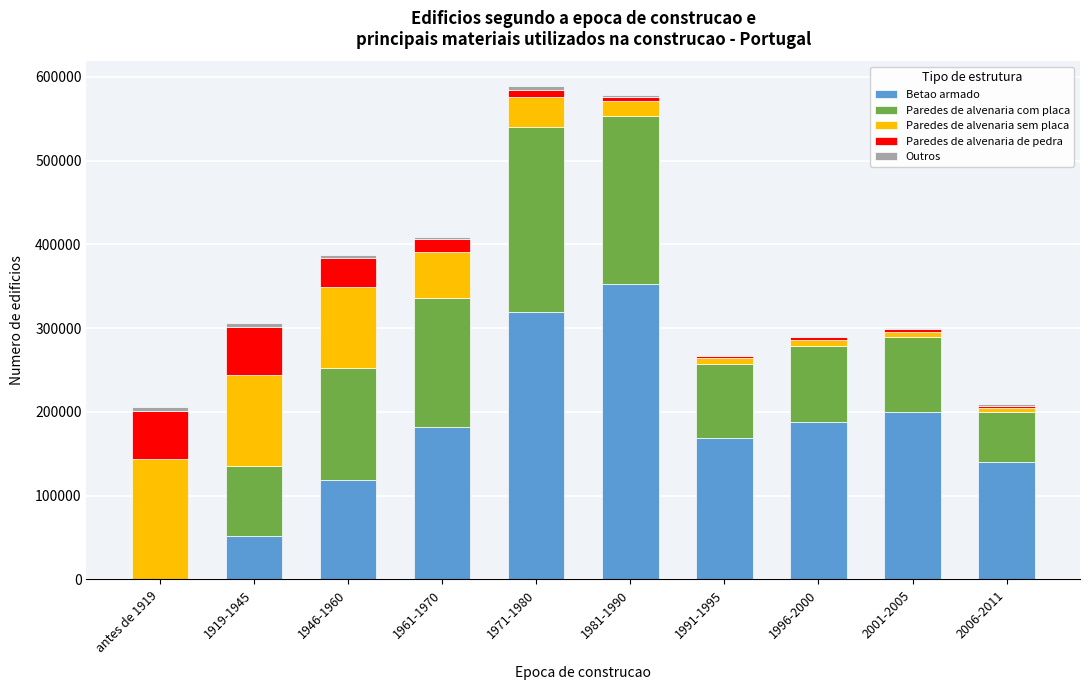

What is the sum of all Betao armado values?

1721109